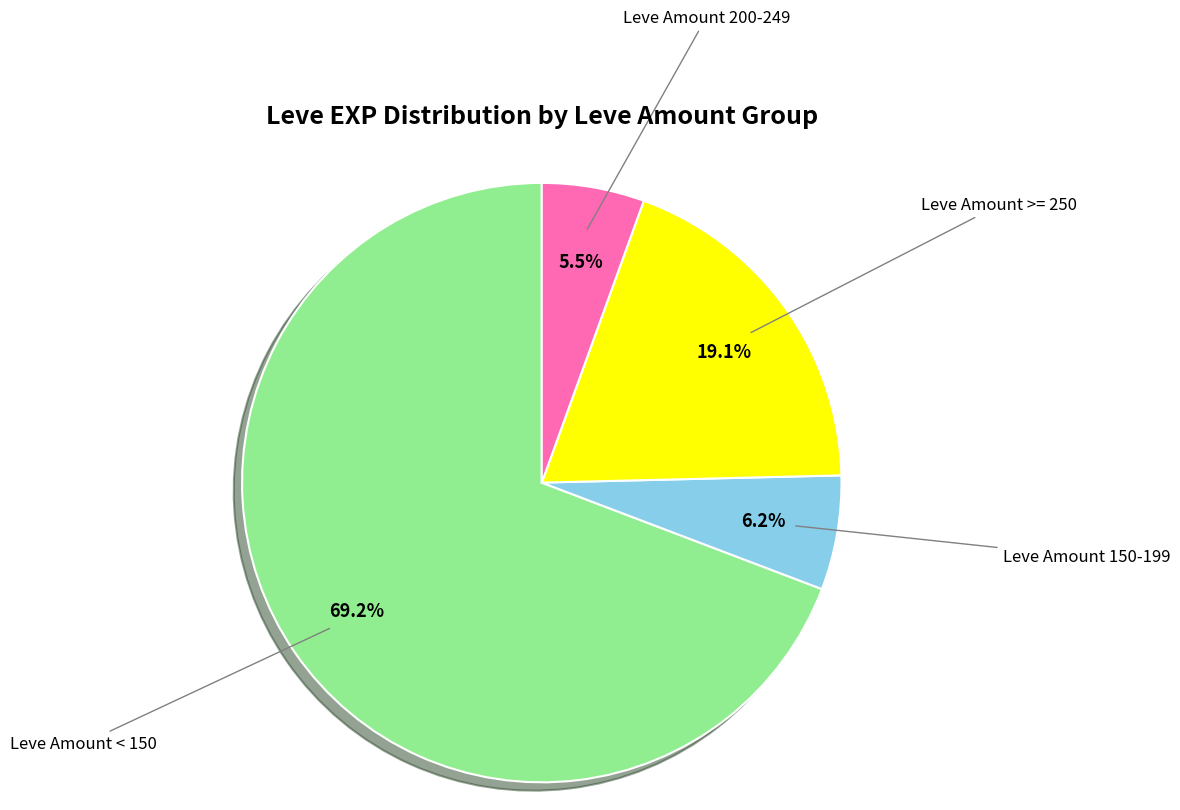

Combined, what portion of the pie is Leve Amount >= 250 and Leve Amount 200-249?

24.6%